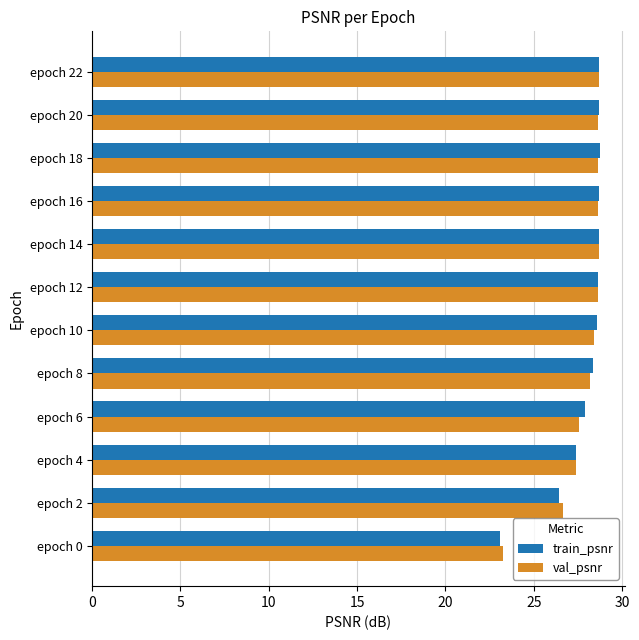

What is the sum of the val_psnr values at epoch 2 and epoch 12?

55.3